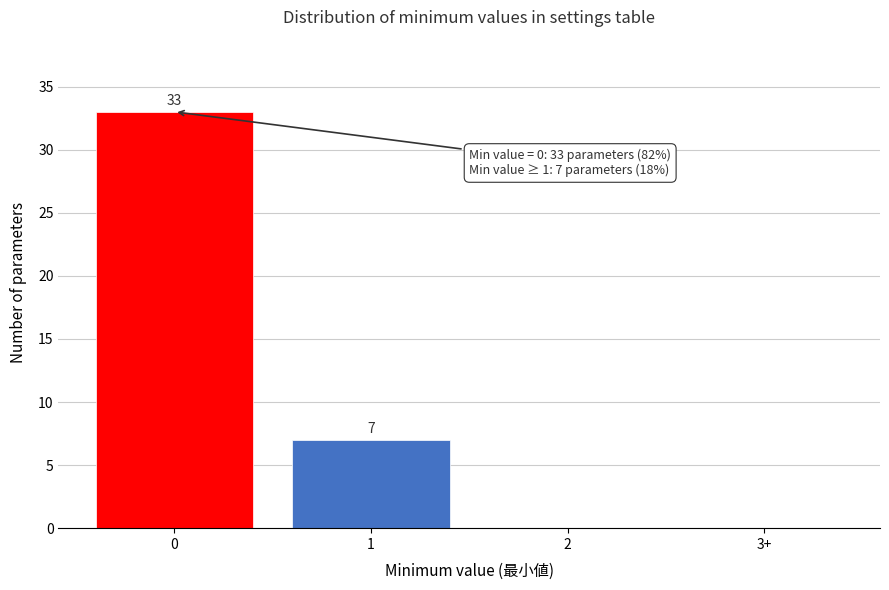

Reading left to right, transcribe all the data shown in this chart.

0=33	1=7	2=0	3+=0